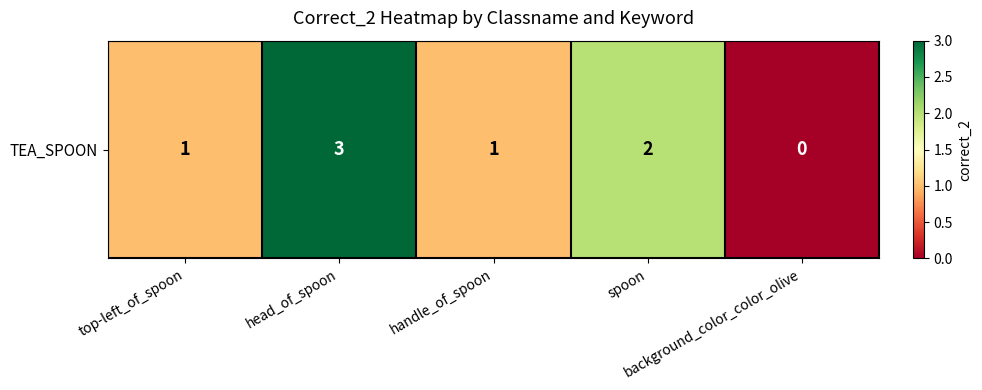

How many values are above zero?

4